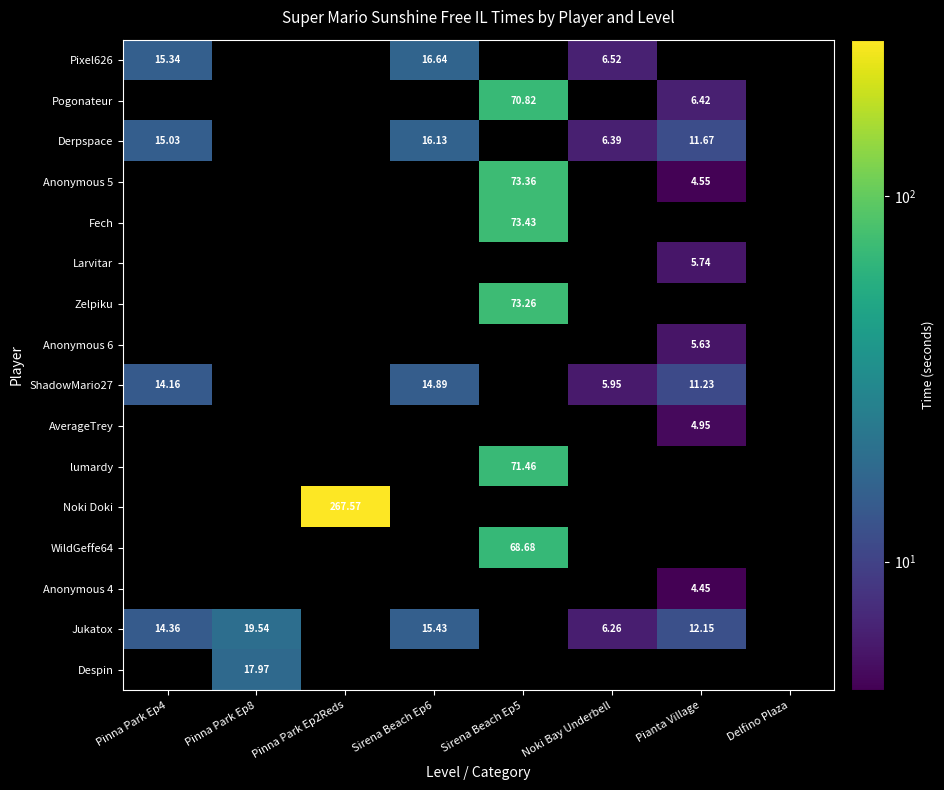

Is the value of Despin at Pinna Park Ep8 greater than the value of Zelpiku at Delfino Plaza?

Yes